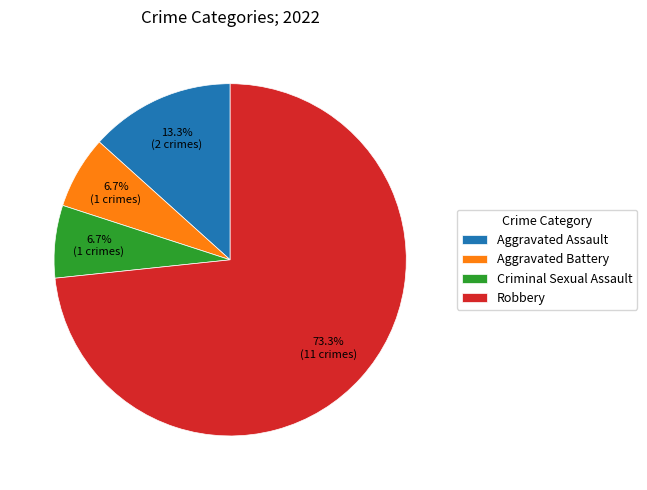

Approximately how many times larger is the value at Criminal Sexual Assault compared to Aggravated Assault?

0.5